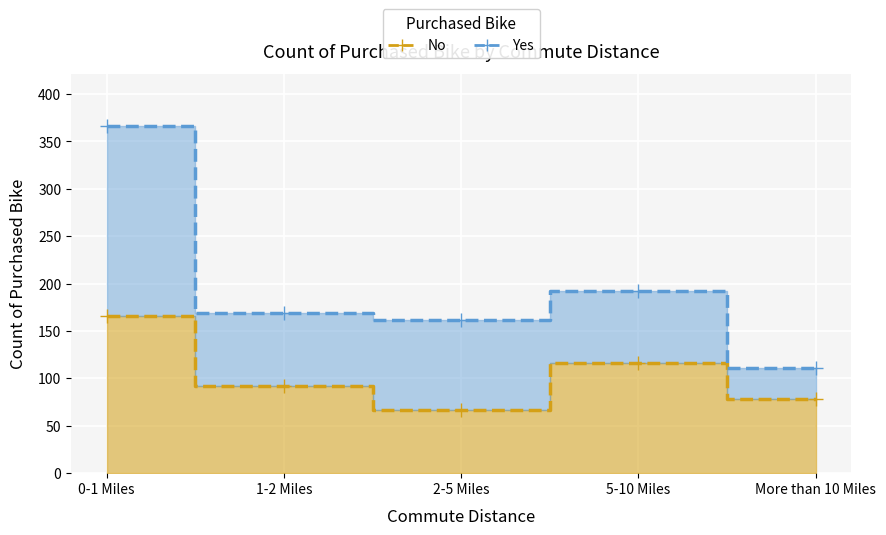

Which has a higher value, 2-5 Miles or 5-10 Miles?

5-10 Miles